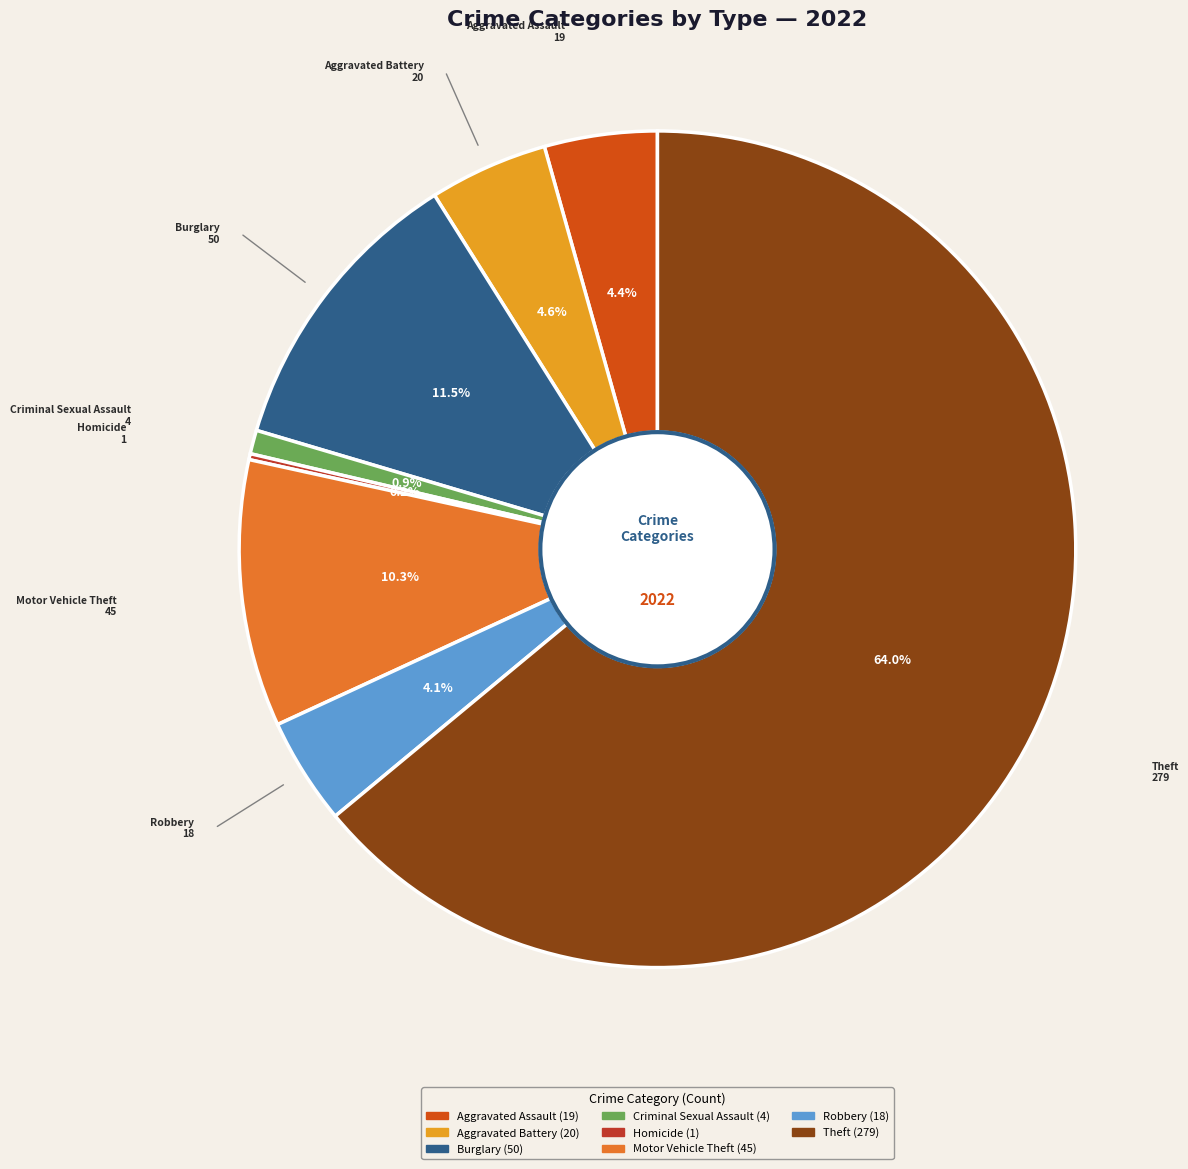

True or false: Robbery accounts for 4% of the total.

True